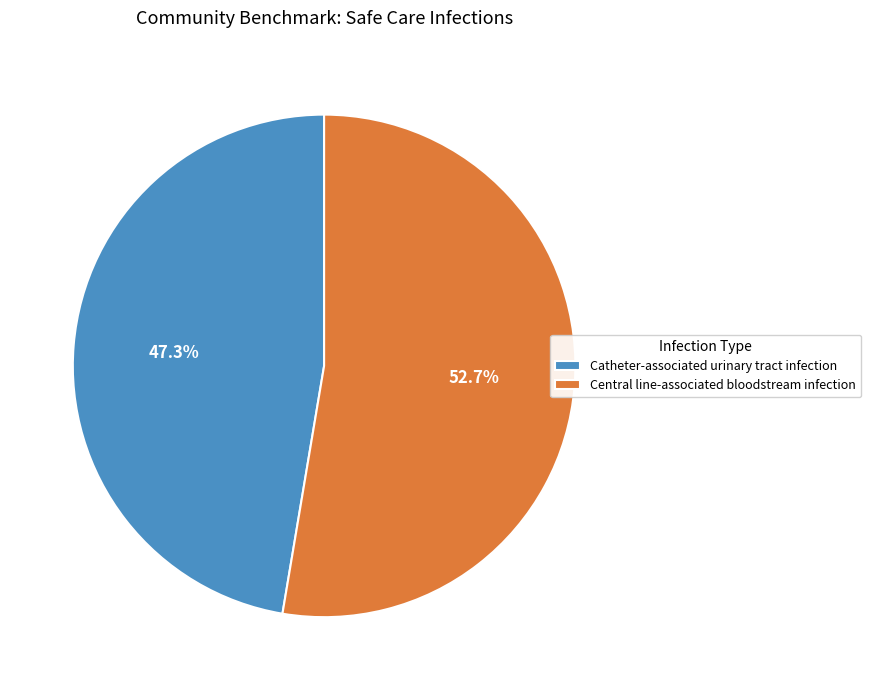

What is the smallest slice in the pie chart?

Catheter-associated urinary tract infection